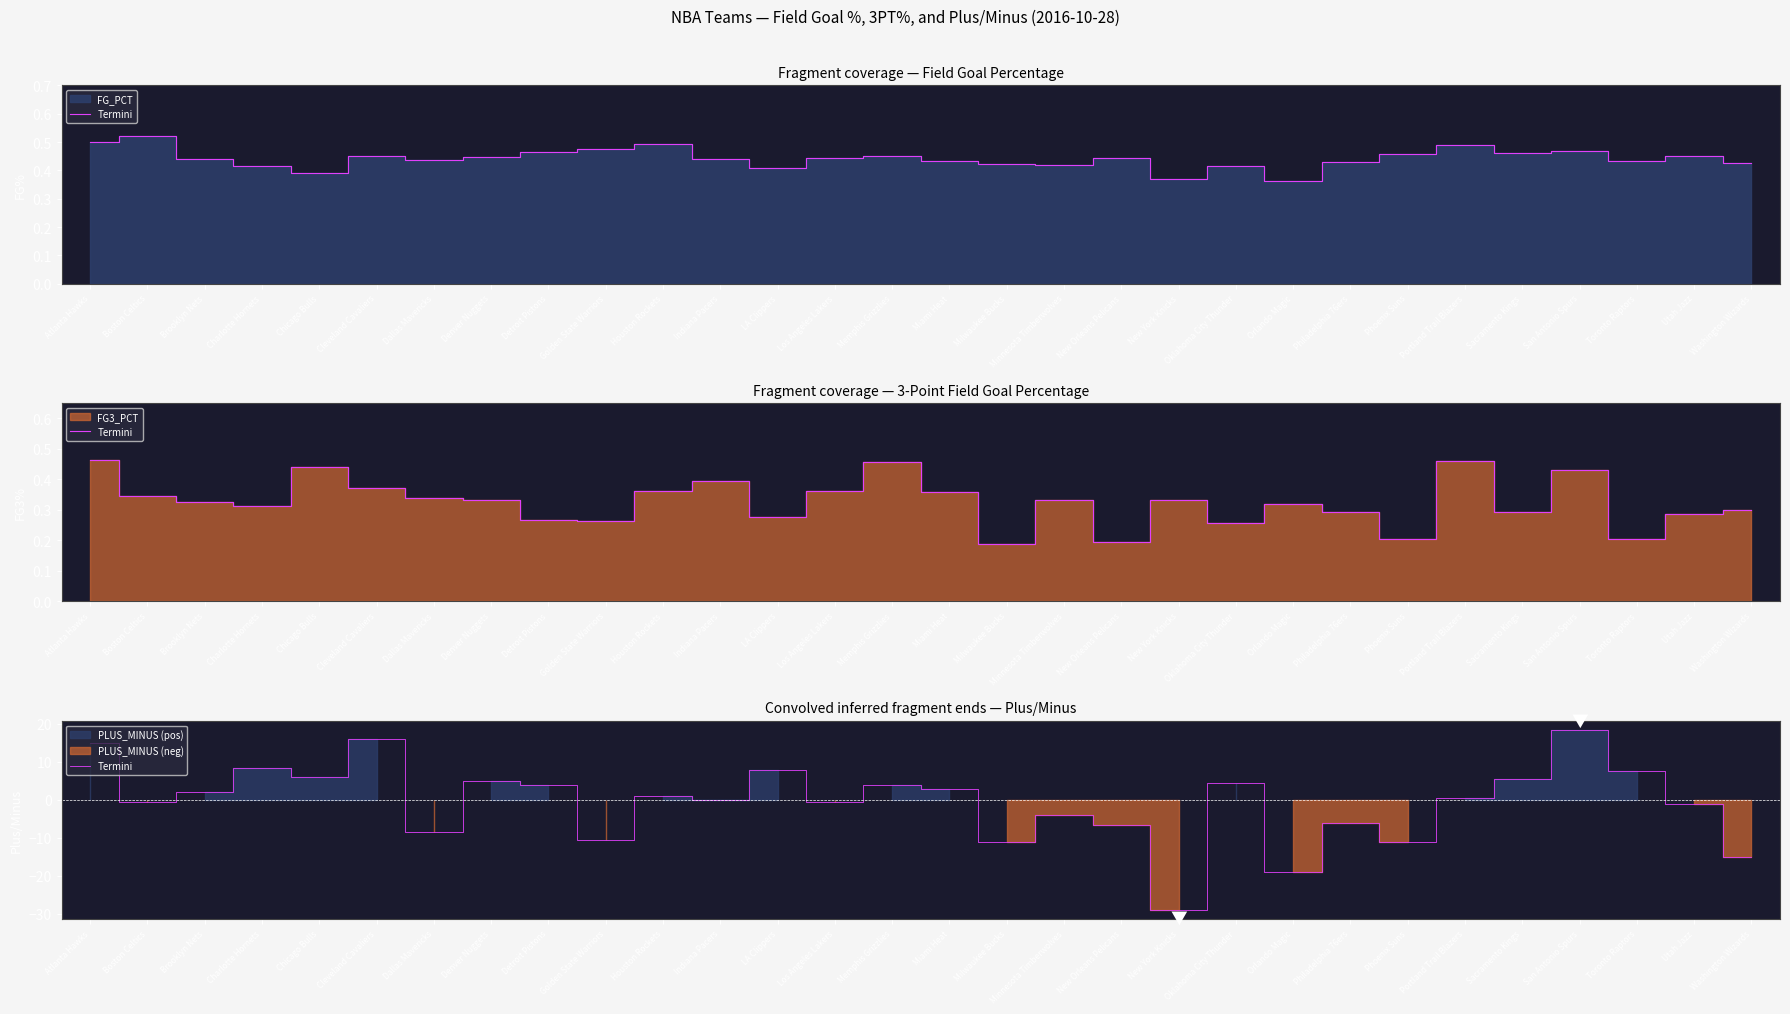

Reading left to right, transcribe all the data shown in this chart.

Atlanta Hawks=15.0	Boston Celtics=-0.5	Brooklyn Nets=2.0	Charlotte Hornets=8.5	Chicago Bulls=6.0	Cleveland Cavaliers=16.0	Dallas Mavericks=-8.5	Denver Nuggets=5.0	Detroit Pistons=4.0	Golden State Warriors=-10.5	Houston Rockets=1.0	Indiana Pacers=0.0	LA Clippers=8.0	Los Angeles Lakers=-0.5	Memphis Grizzlies=4.0	Miami Heat=3.0	Milwaukee Bucks=-11.0	Minnesota Timberwolves=-4.0	New Orleans Pelicans=-6.5	New York Knicks=-29.0	Oklahoma City Thunder=4.5	Orlando Magic=-19.0	Philadelphia 76ers=-6.0	Phoenix Suns=-11.0	Portland Trail Blazers=0.5	Sacramento Kings=5.5	San Antonio Spurs=18.5	Toronto Raptors=7.5	Utah Jazz=-1.0	Washington Wizards=-15.0